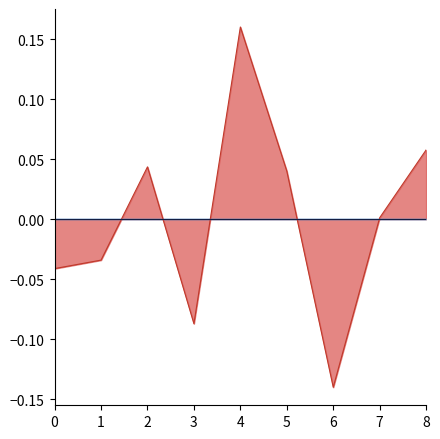

Does the chart display data point markers on the line(s)?

No